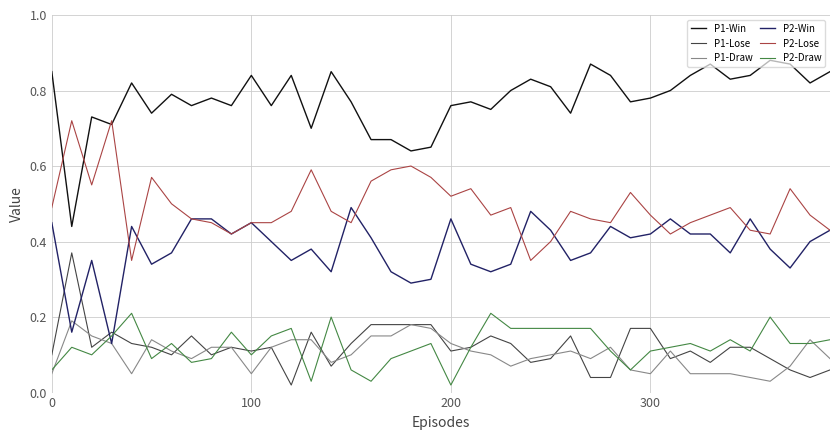

True or false: P2-Win and P2-Lose intersect in this chart.

True